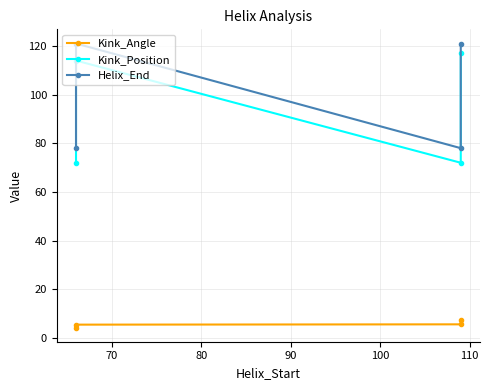

What is the total value across all series at 70?

240.5